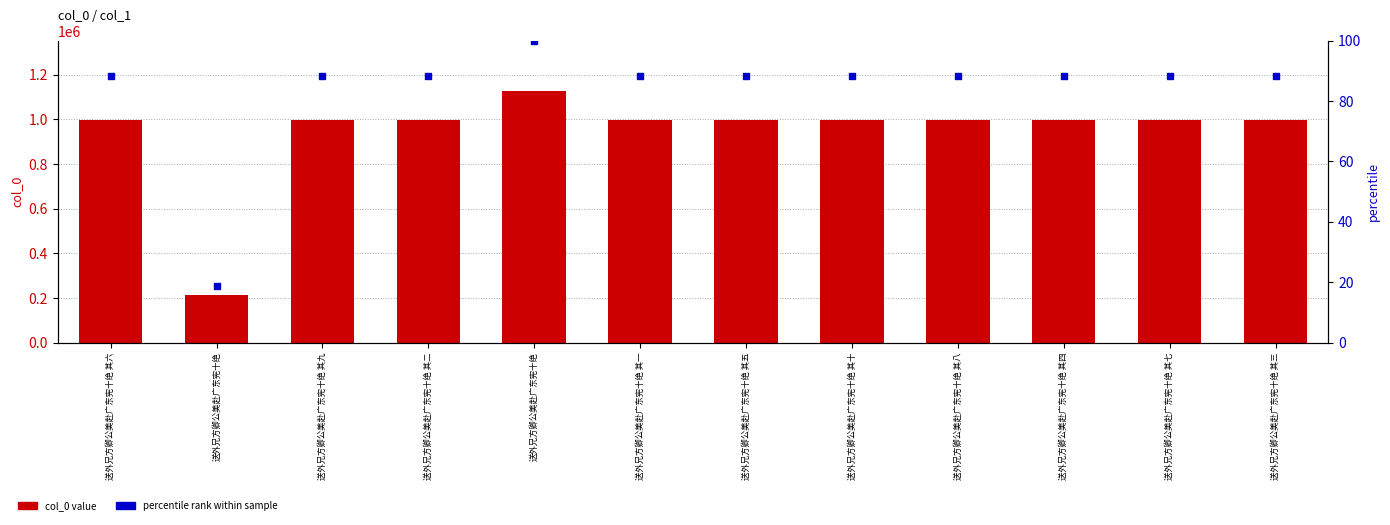

Which series reaches the minimum Y coordinate?

percentile rank